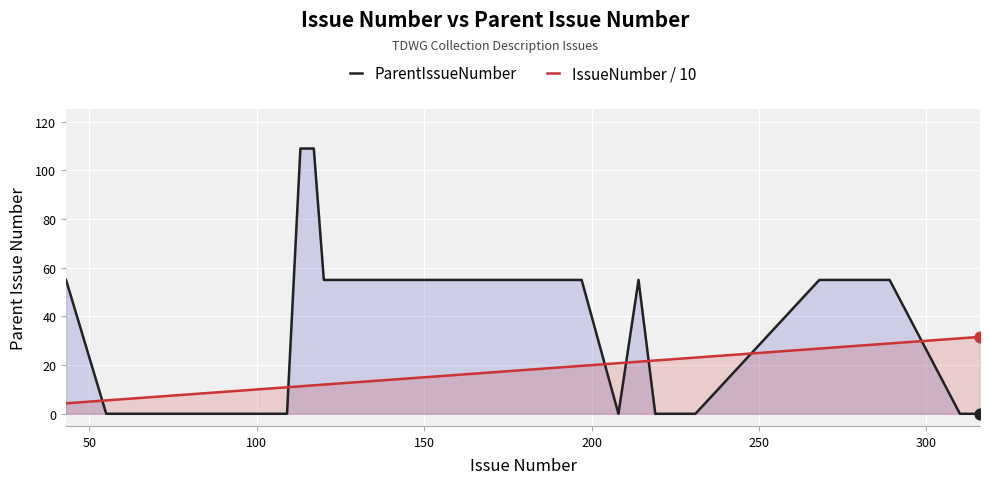

What is the difference between the maximum and minimum values in the ParentIssueNumber series?

109.0